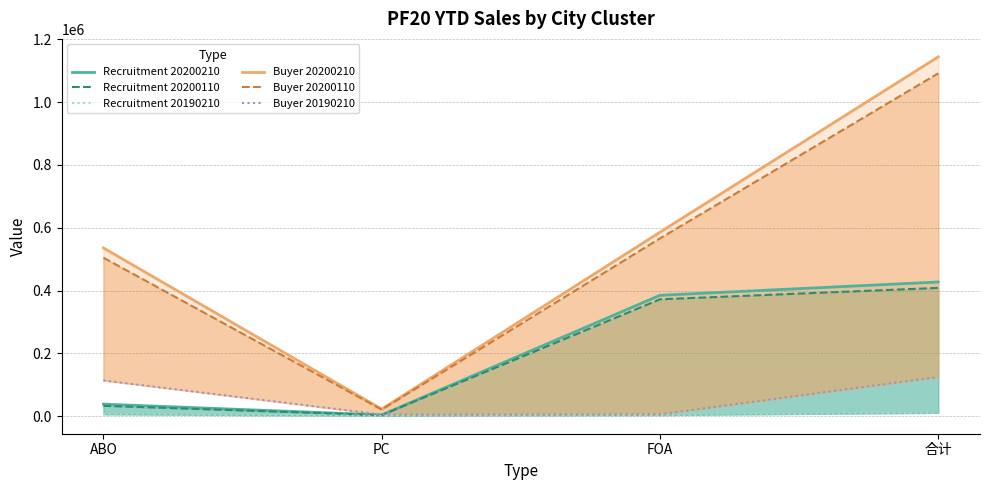

How many lines are shown in the chart?

6